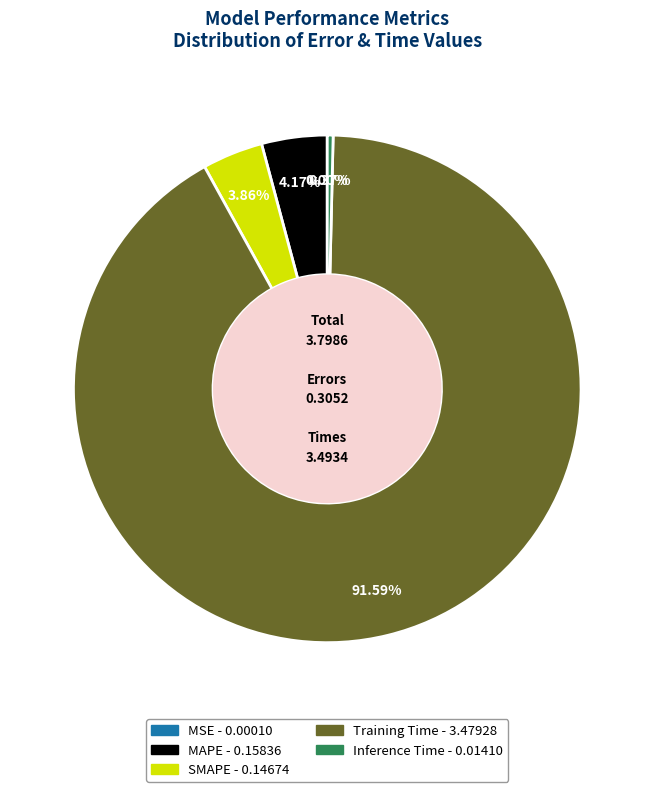

Which has a higher value, SMAPE or Inference Time?

SMAPE